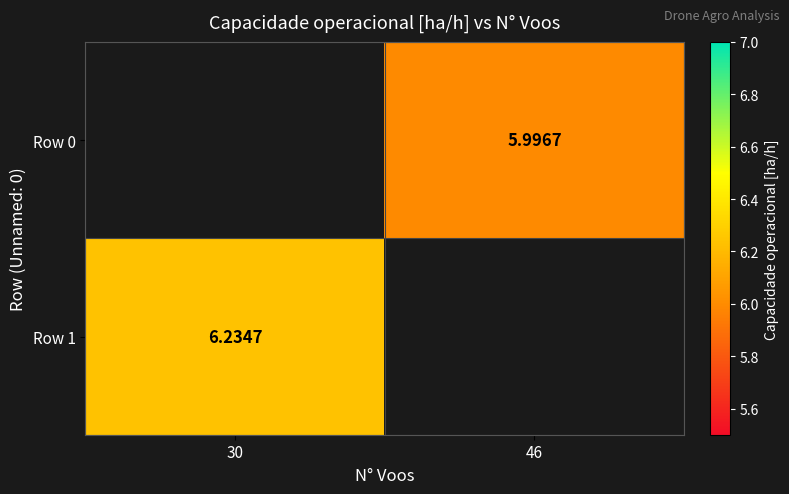

Is the value of Row 1 at 30 greater than the value of Row 0 at 46?

Yes